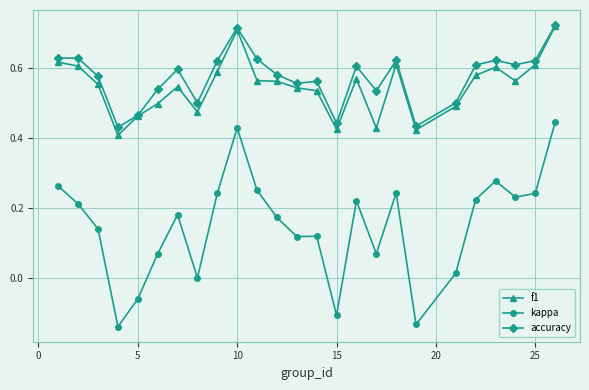

True or false: accuracy and kappa intersect in this chart.

False